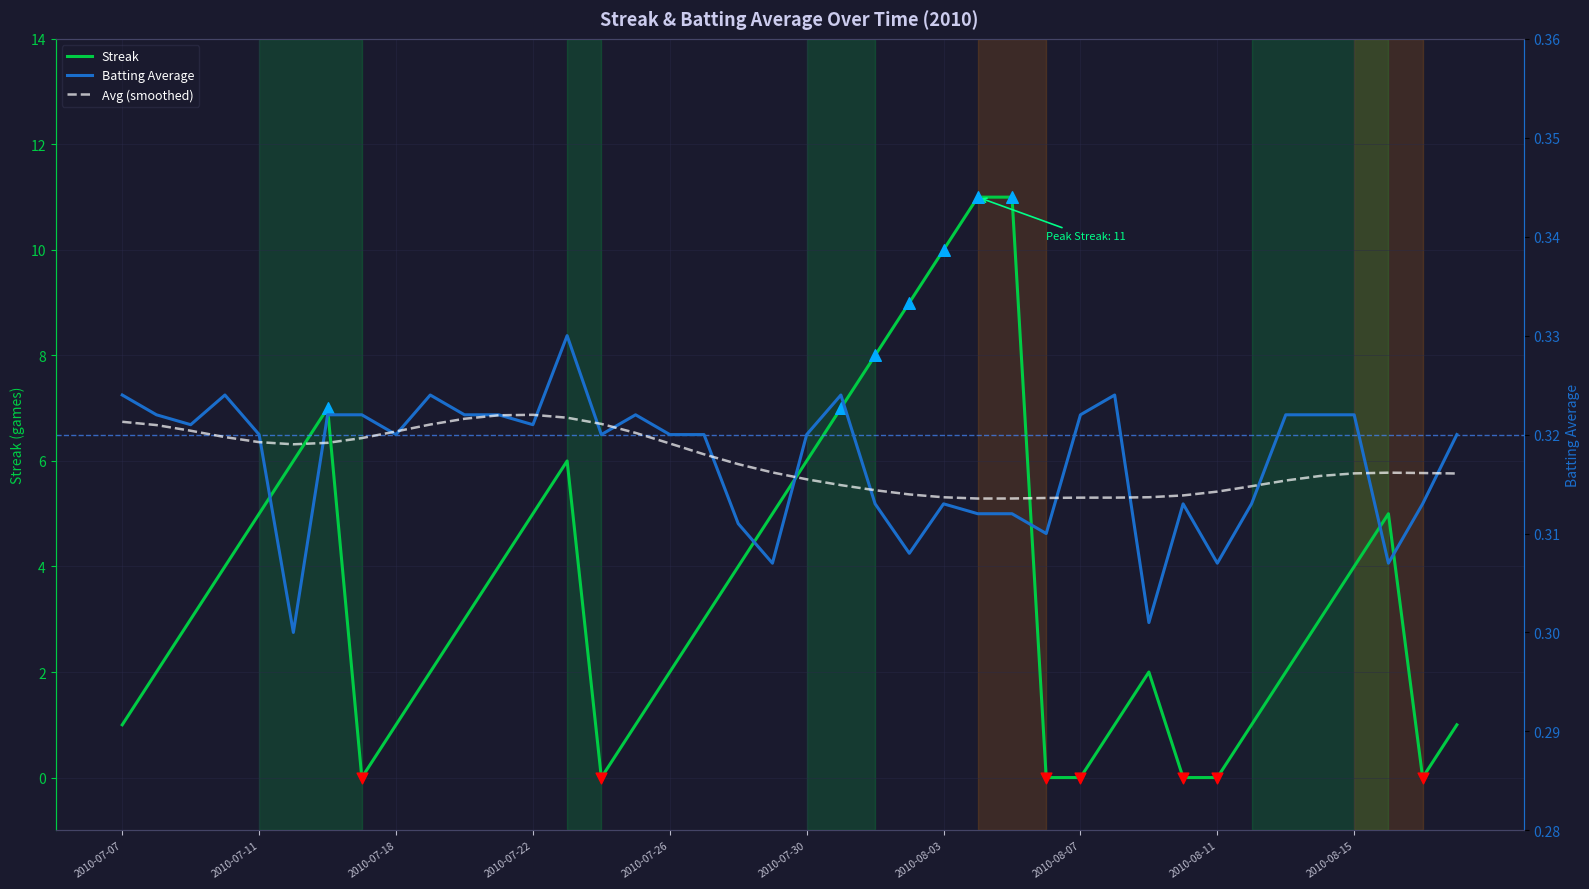

Which series contains the highest Y value?

Streak